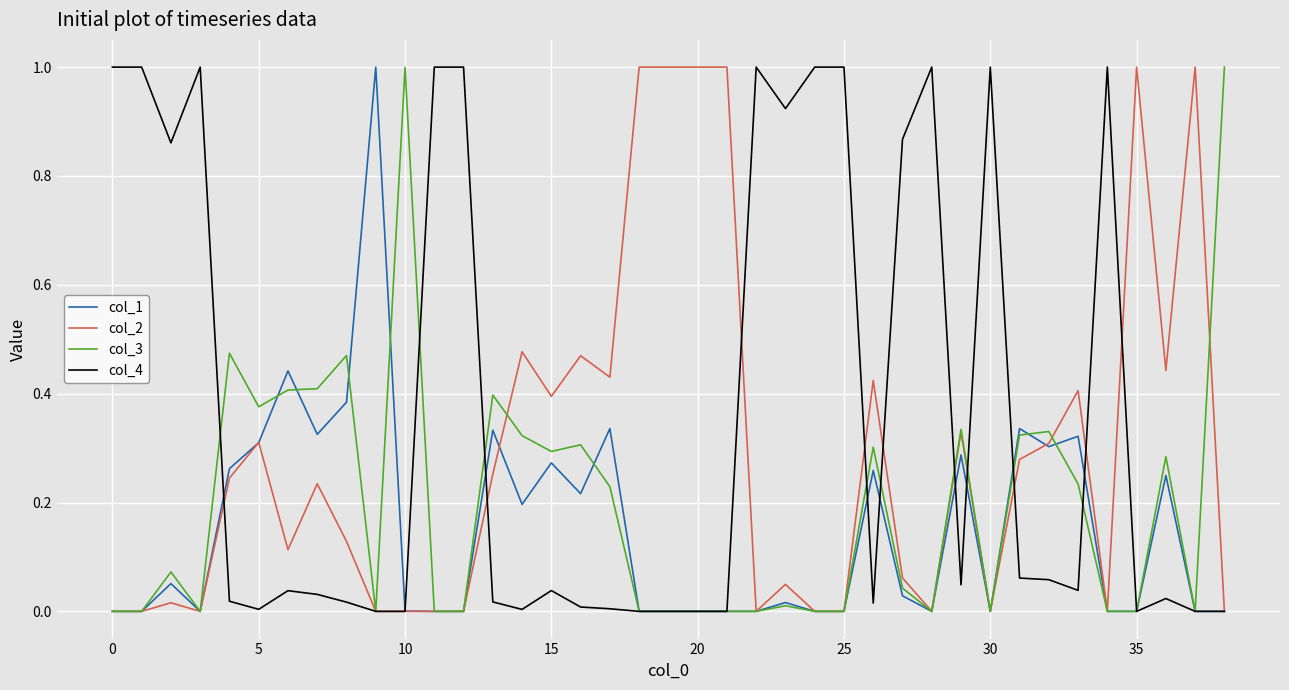

Which series has the largest total across all categories?

col_4